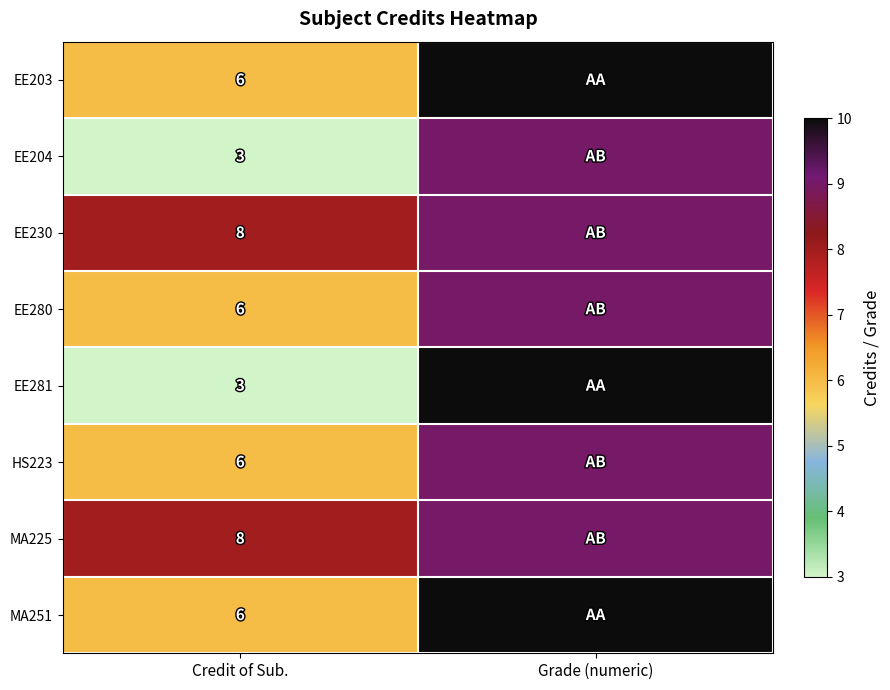

The EE280 series shows 11 at Credit of Sub.. True or false?

False